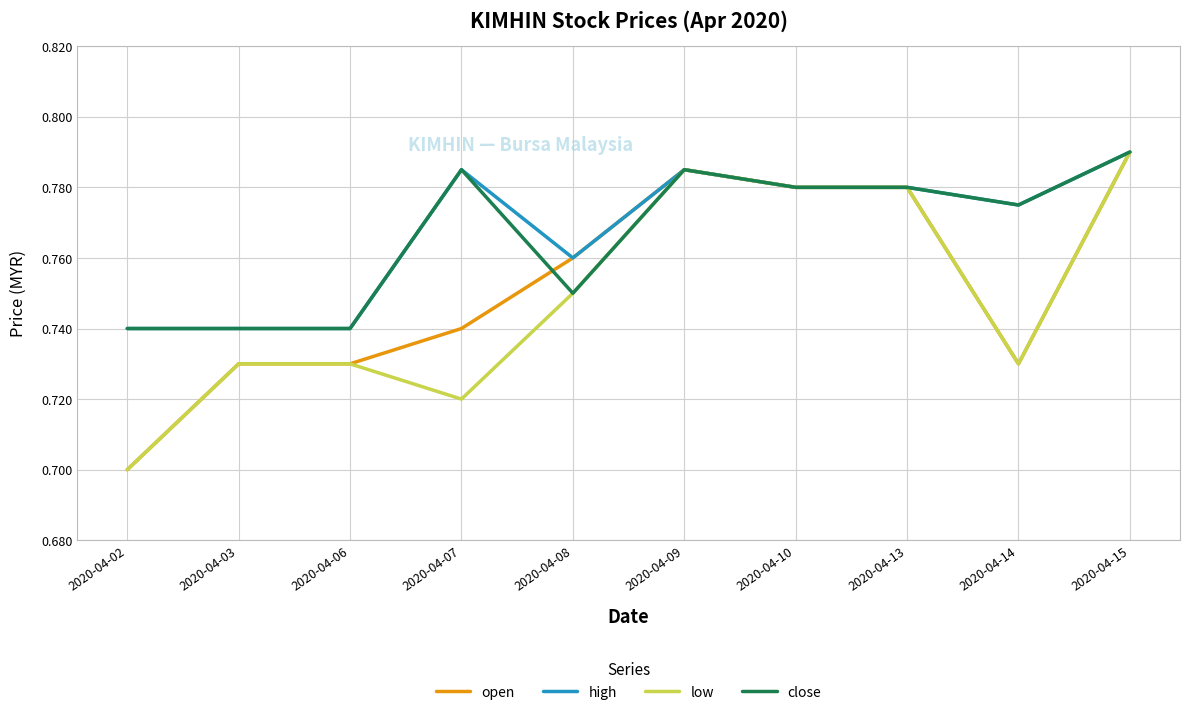

What are all the series names shown in the legend?

open, high, low, close